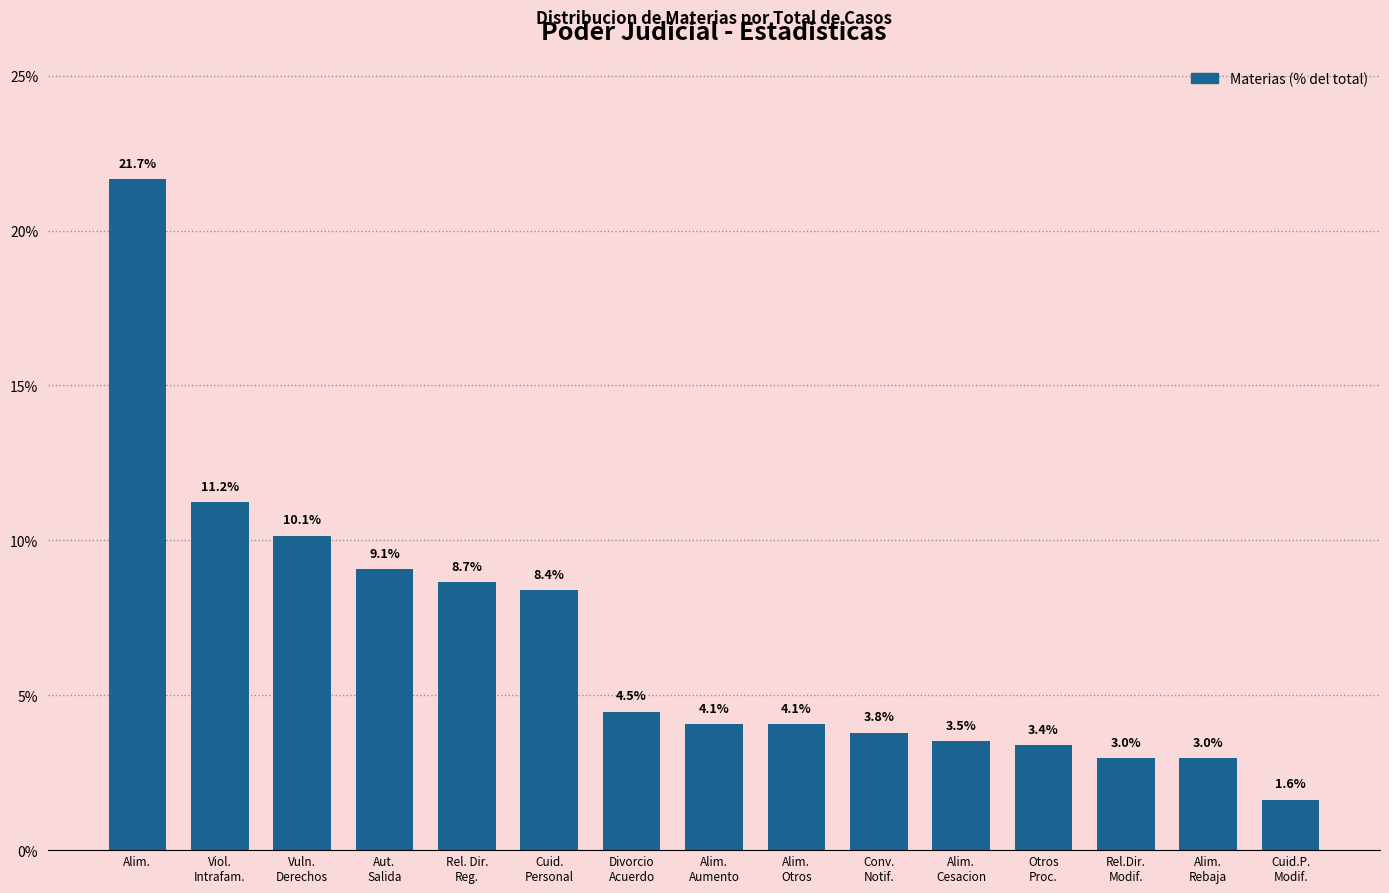

Reading left to right, list all the values displayed in this chart.

21.7	11.2	10.1	9.1	8.7	8.4	4.5	4.1	4.1	3.8	3.5	3.4	3.0	3.0	1.6